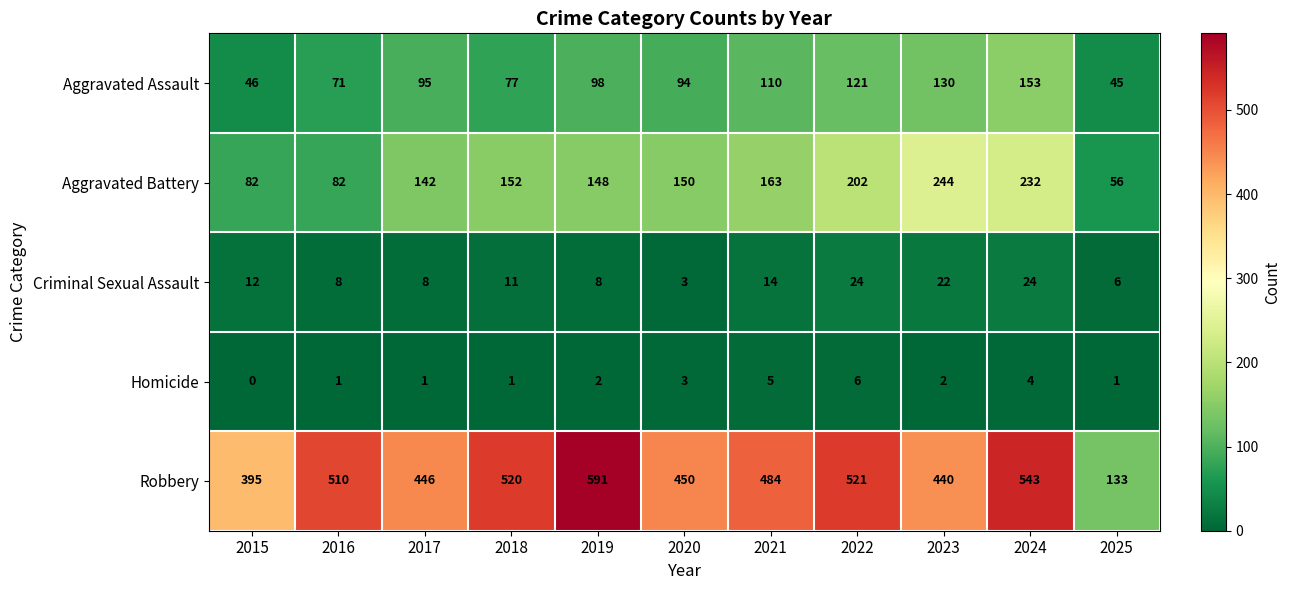

True or false: Aggravated Assault has a value of 170 at 2022.

False